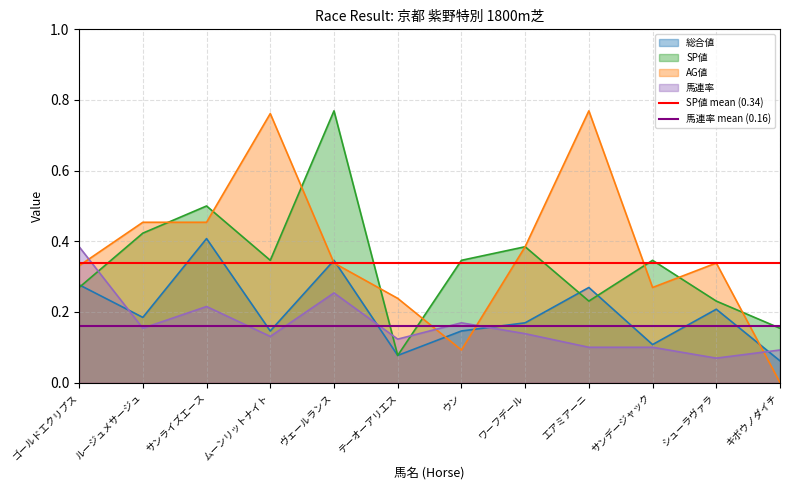

Between which two adjacent categories do AG値 and 馬連率 first intersect?

ゴールドエクリプス and ルージュメサージュ